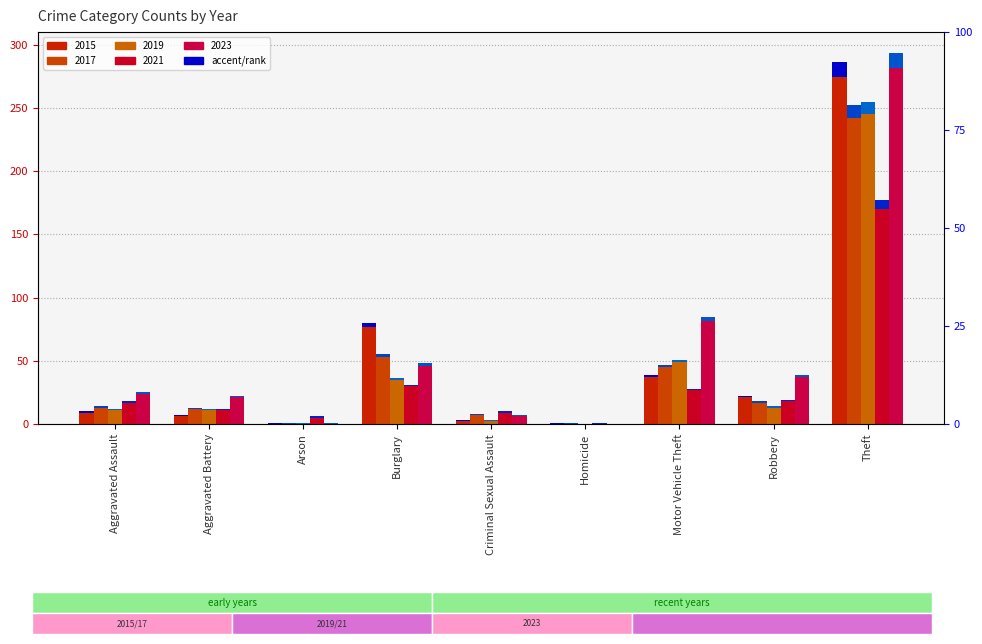

True or false: 2017 has a value of 25 at Burglary.

False